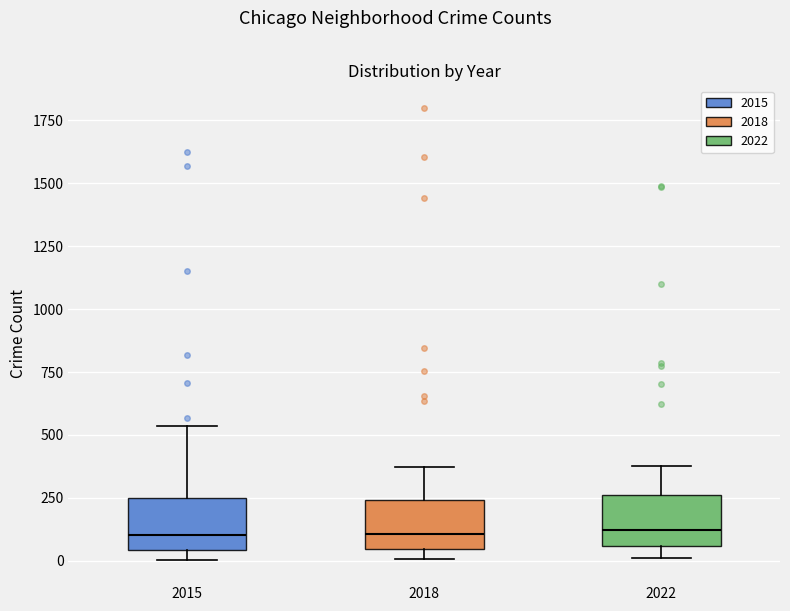

Reading left to right, transcribe this box plot: for each box, give where its median line is, the range the box spans, and where its two whiskers end, as read against the y-axis. The values are not printed on the chart, so give them approximately, as read against the axis.

2015: median 100, box 50 to 250, whiskers 0 to 550
2018: median 100, box 50 to 250, whiskers 0 to 350
2022: median 100, box 50 to 250, whiskers 0 to 400